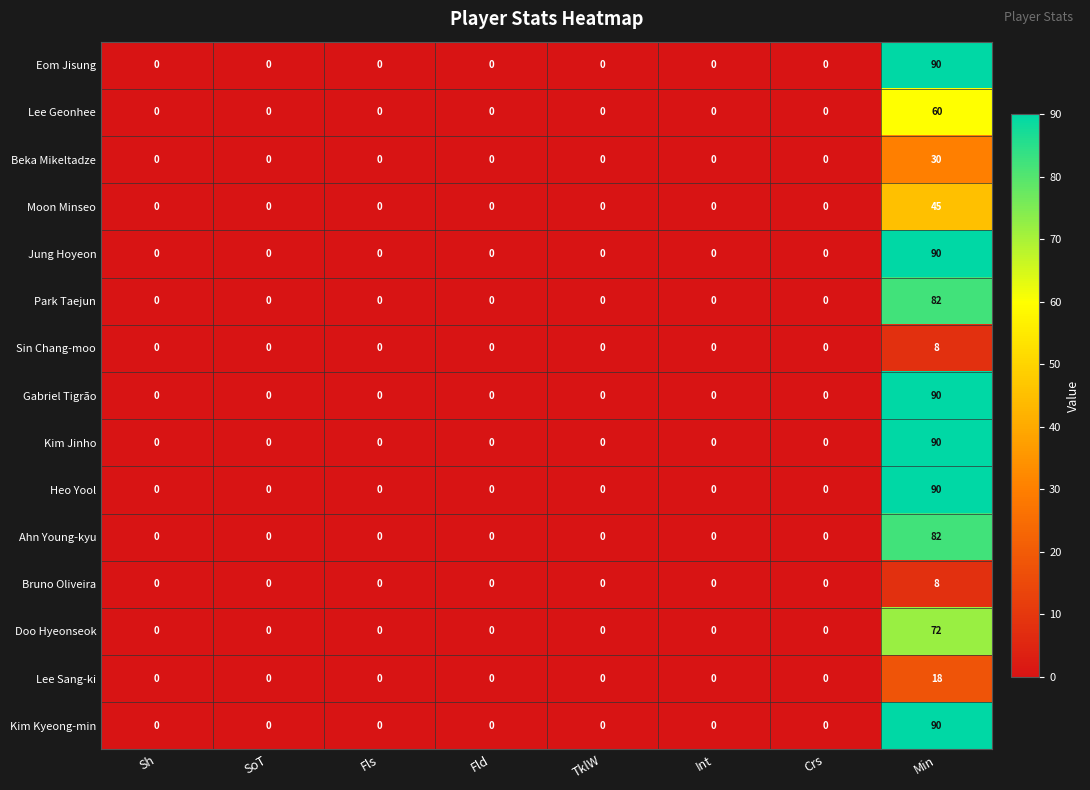

At which category is the sum across all series the highest?

Min